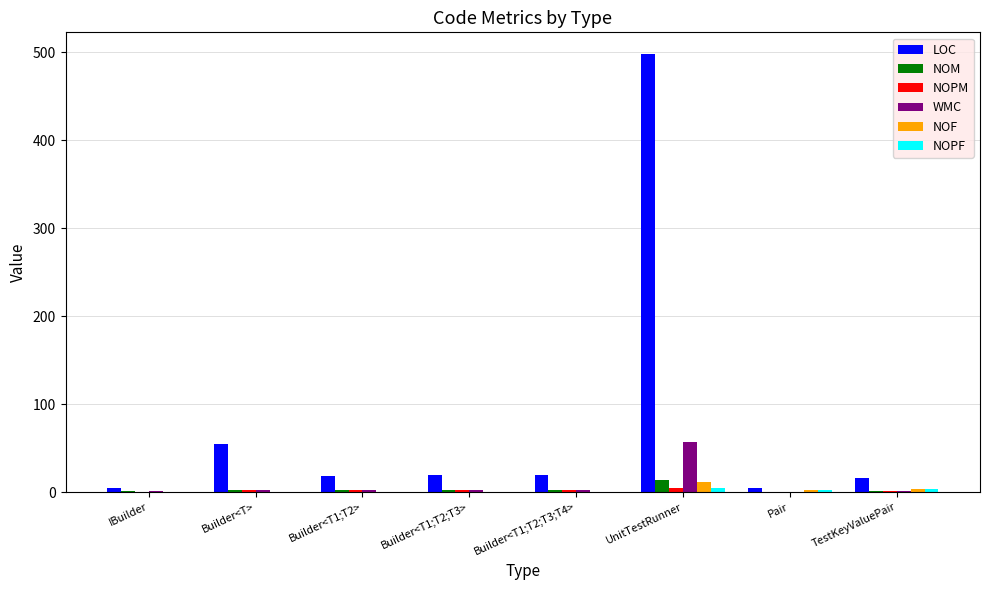

True or false: WMC has a value of -20 at Pair.

False